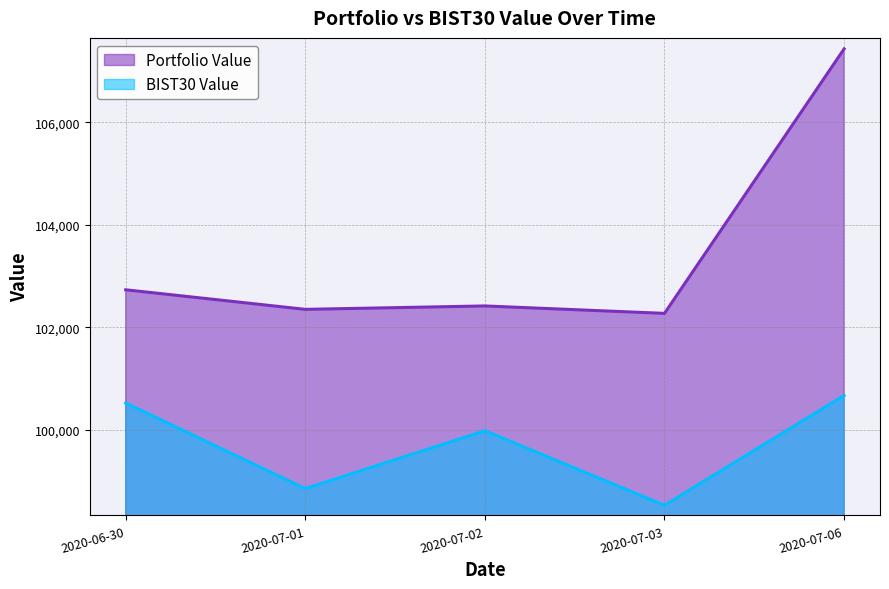

What is the label of the 4th point from the left?

2020-07-03